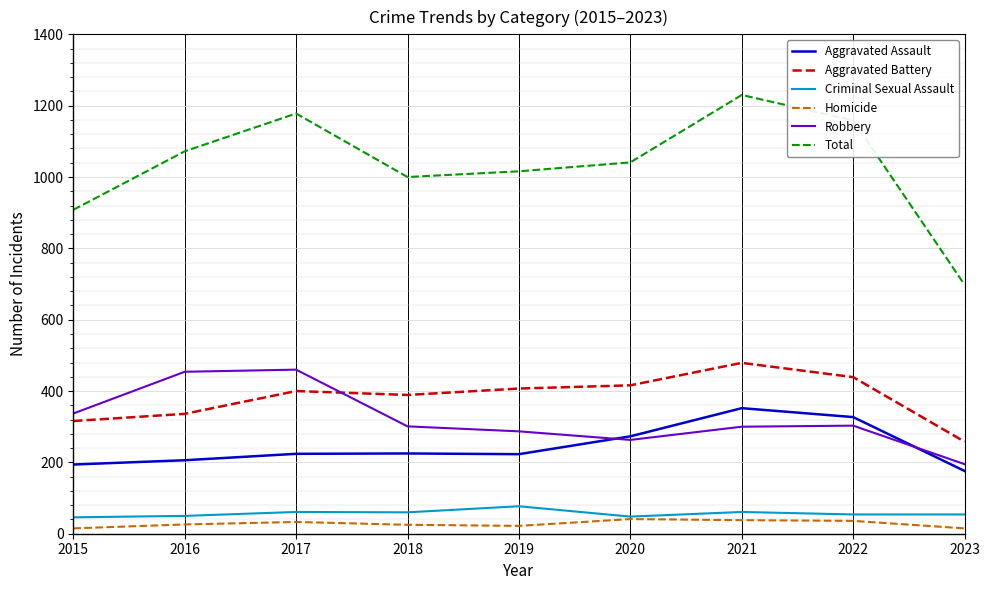

What is the maximum value shown in the chart?

1230